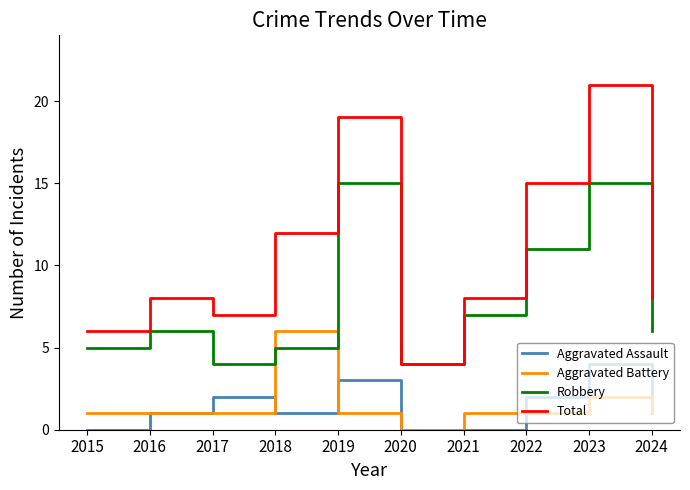

True or false: Robbery has more than 2 interior local peaks.

True